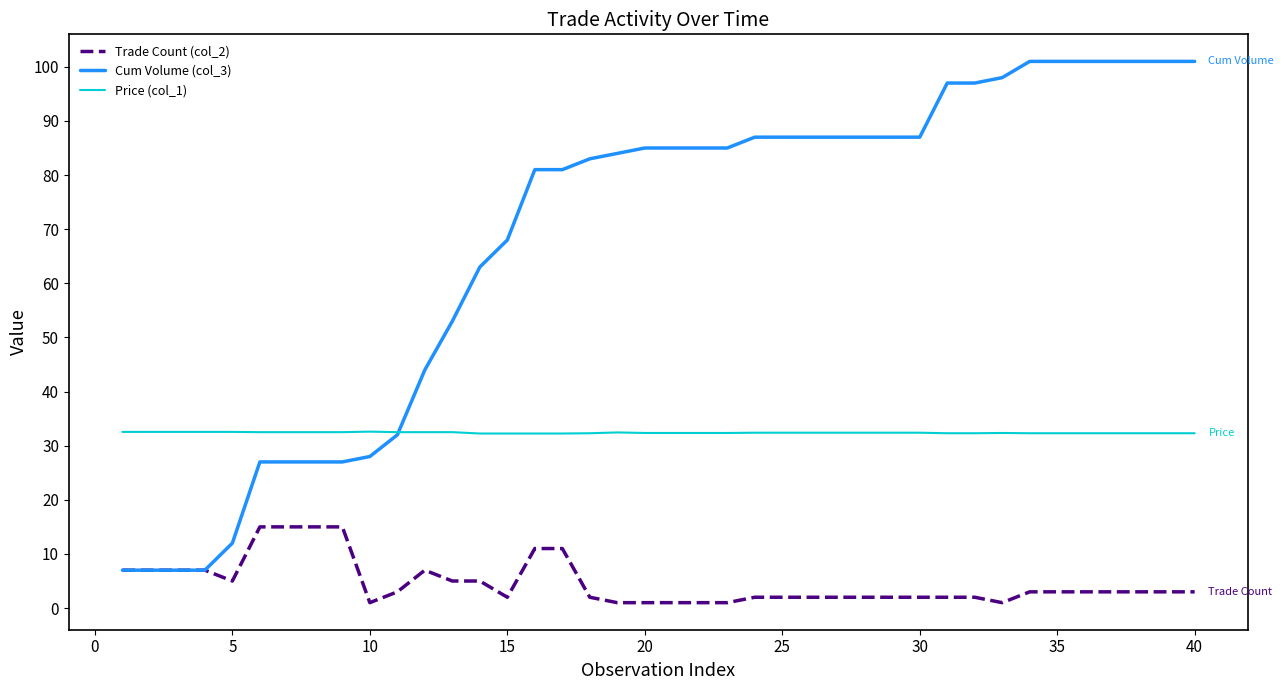

Rank the series by their maximum value, from highest to lowest.

Cum Volume (col_3), Price (col_1), Trade Count (col_2)